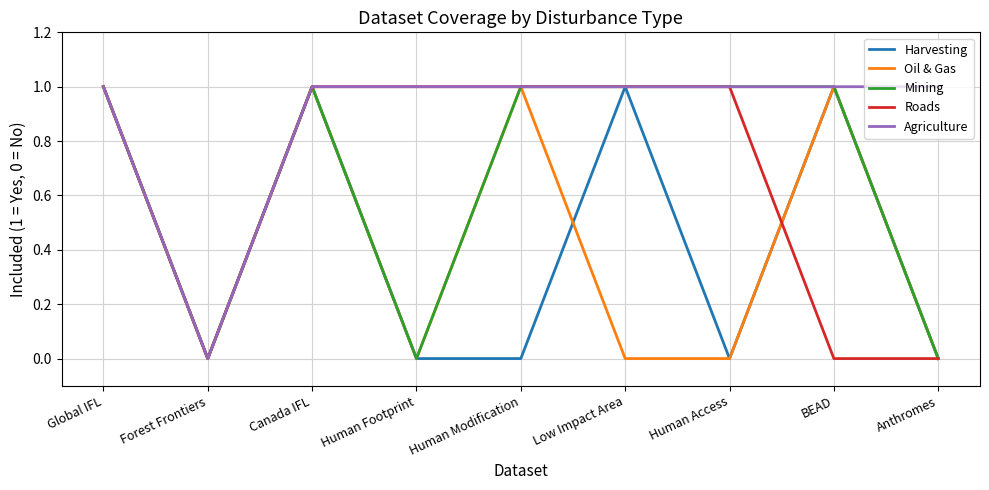

How many Agriculture values are between 1 and 2?

8